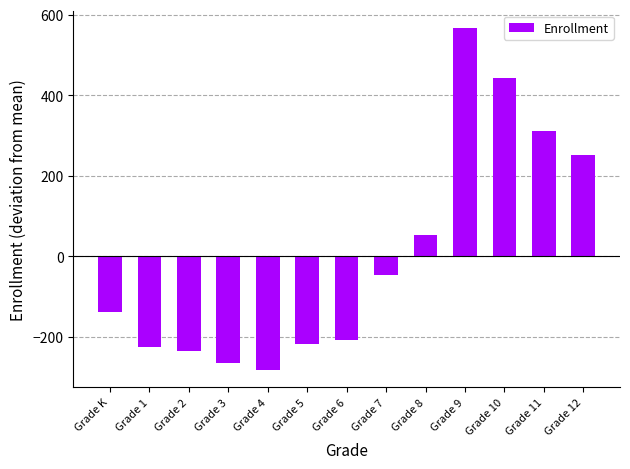

What is the minimum value shown in the chart?

-282.4